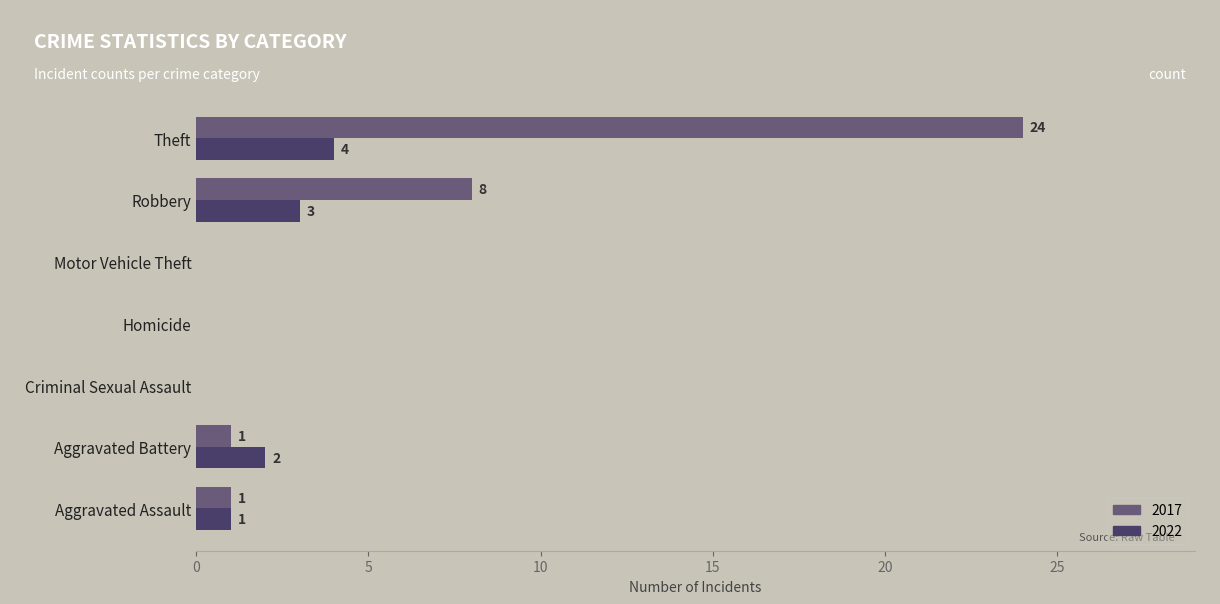

At which category is the sum across all series the highest?

Theft